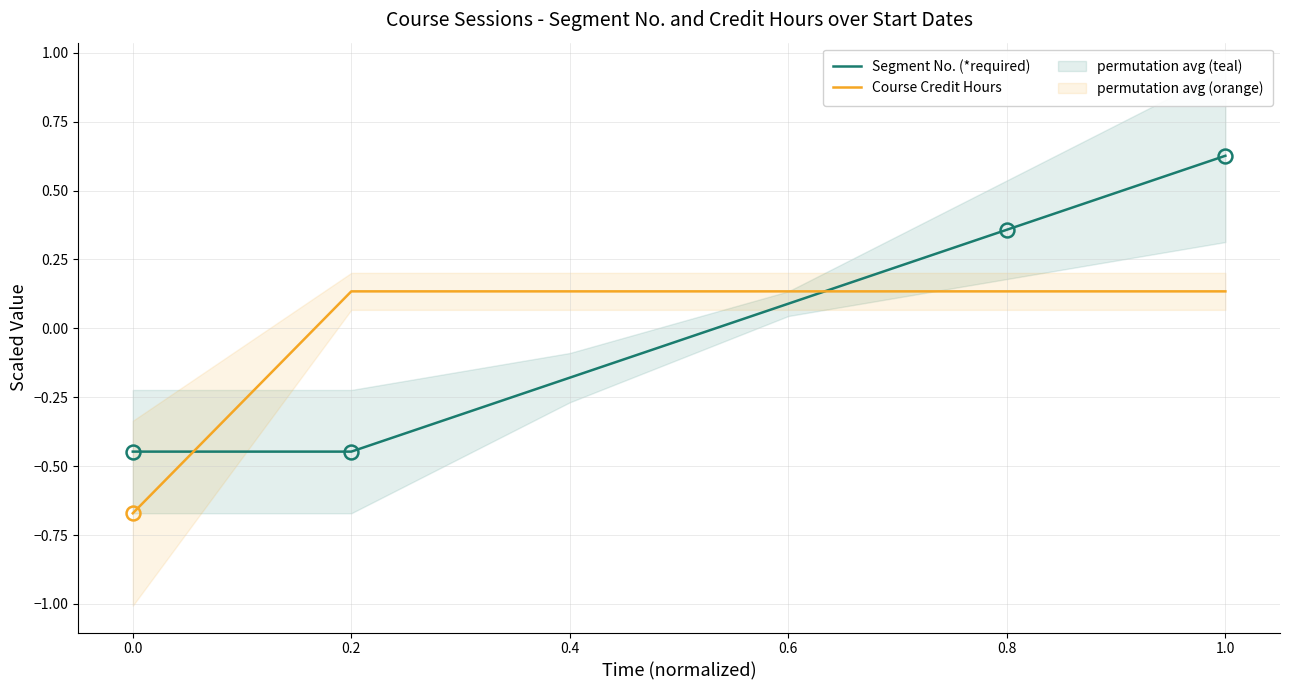

After their last crossing, which series has the higher values: Segment No. (*required) or Course Credit Hours?

Segment No. (*required)